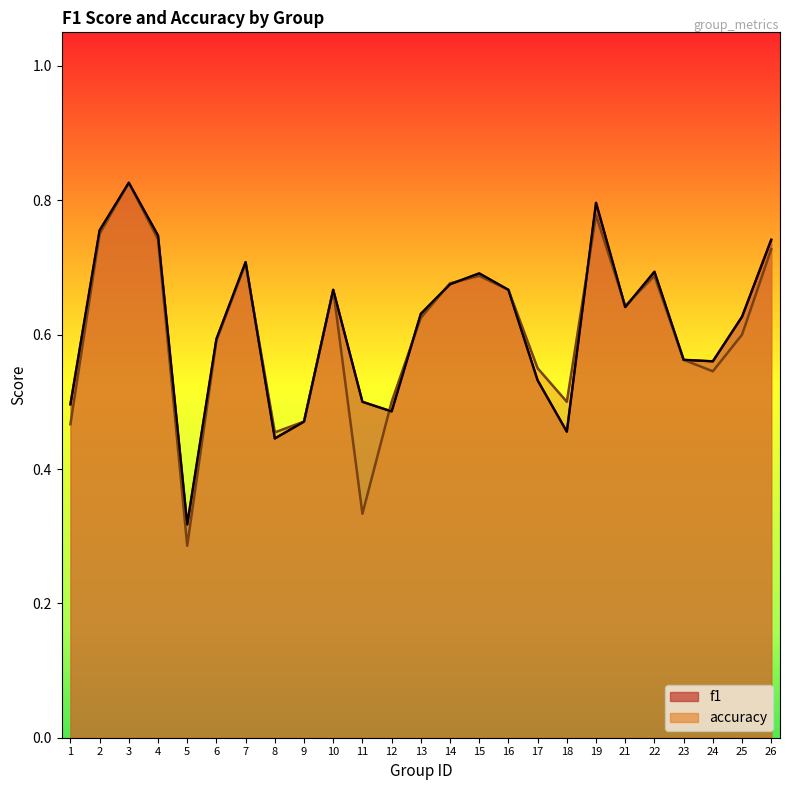

True or false: f1 has more than 0 points higher than both neighbors.

True